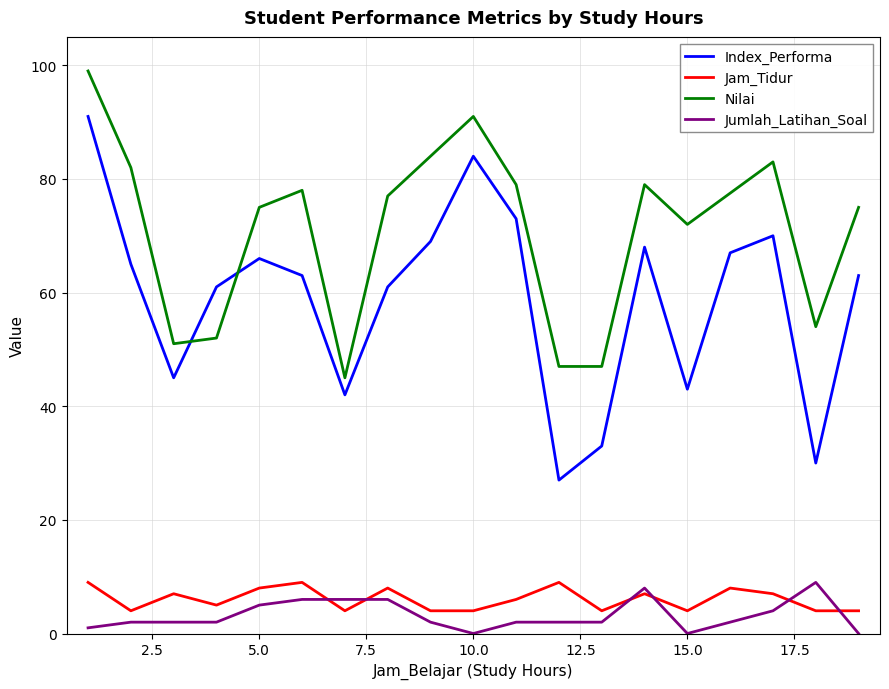

True or false: Index_Performa and Jam_Tidur cross at least once.

False